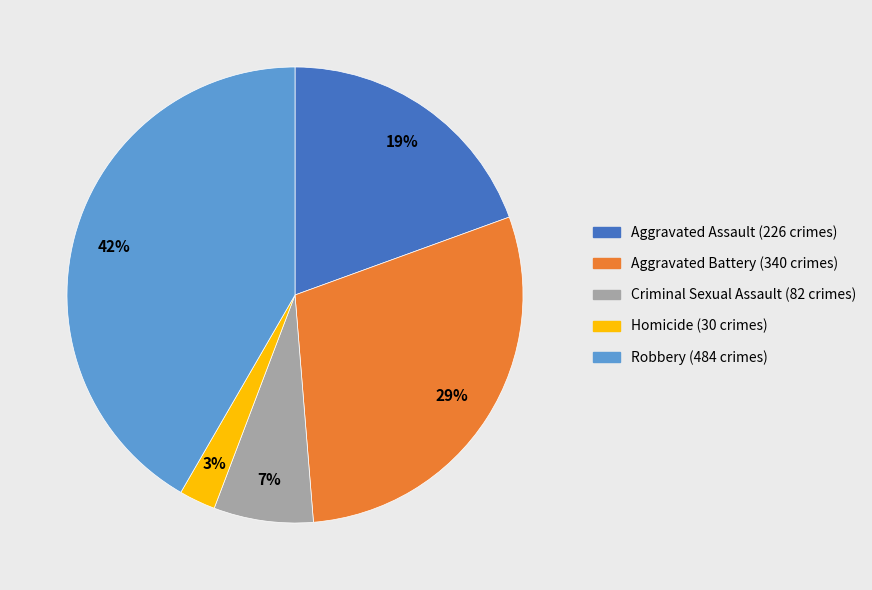

To the nearest percent, what percentage of the pie is Criminal Sexual Assault?

7%